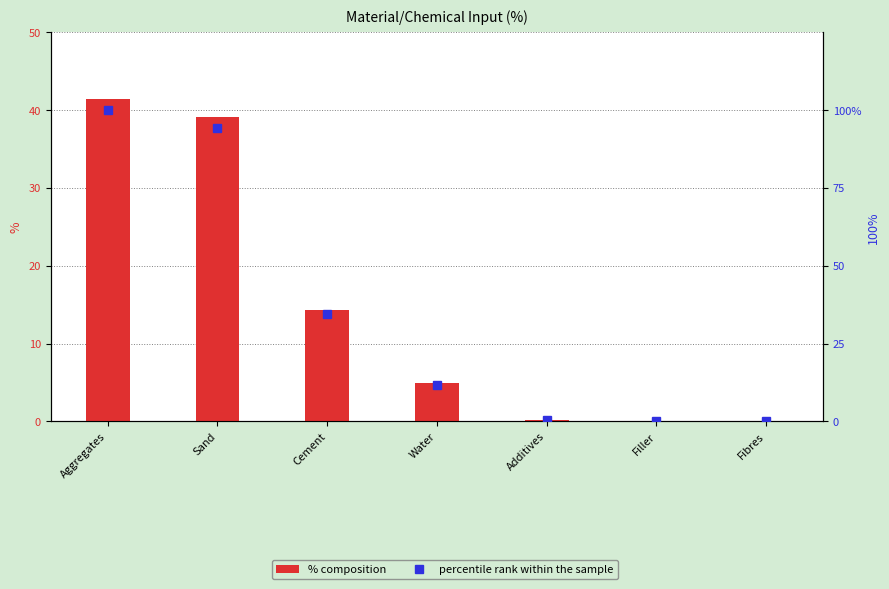

The value of percentile rank within the sample at Water is 11.8. True or false?

True